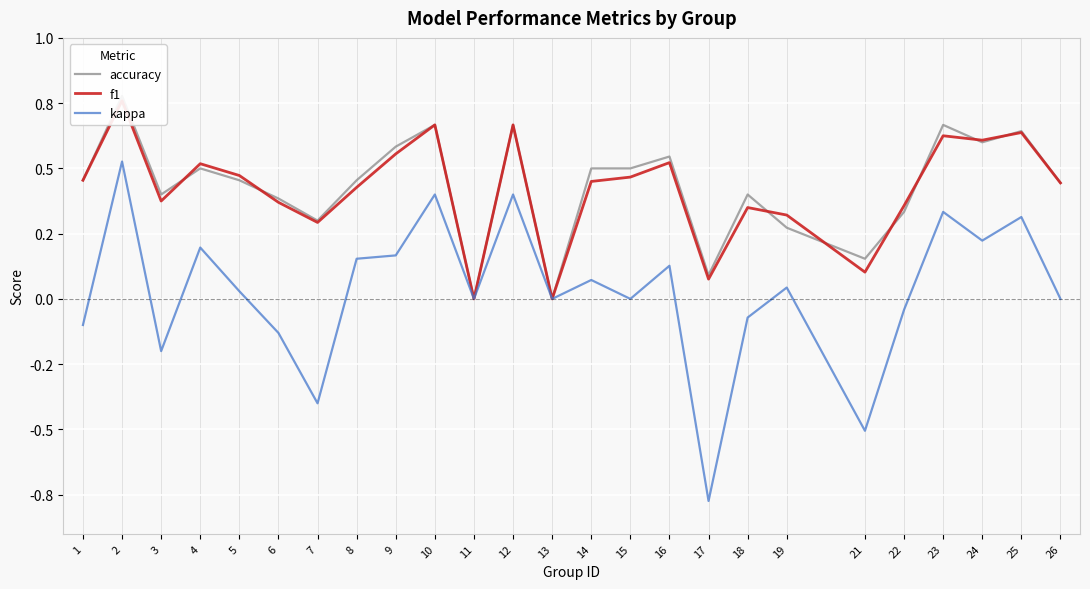

Between 18 and 25, which series saw the biggest shift?

kappa